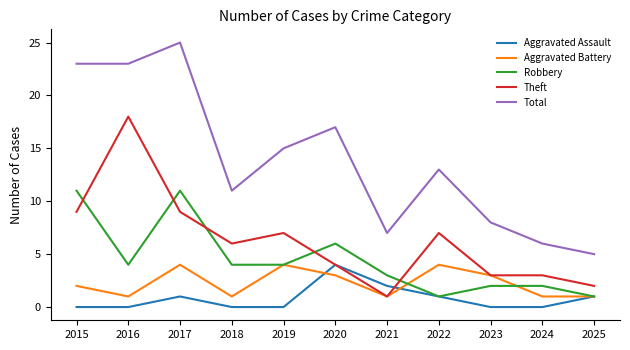

At which category is the sum across all series the highest?

2017